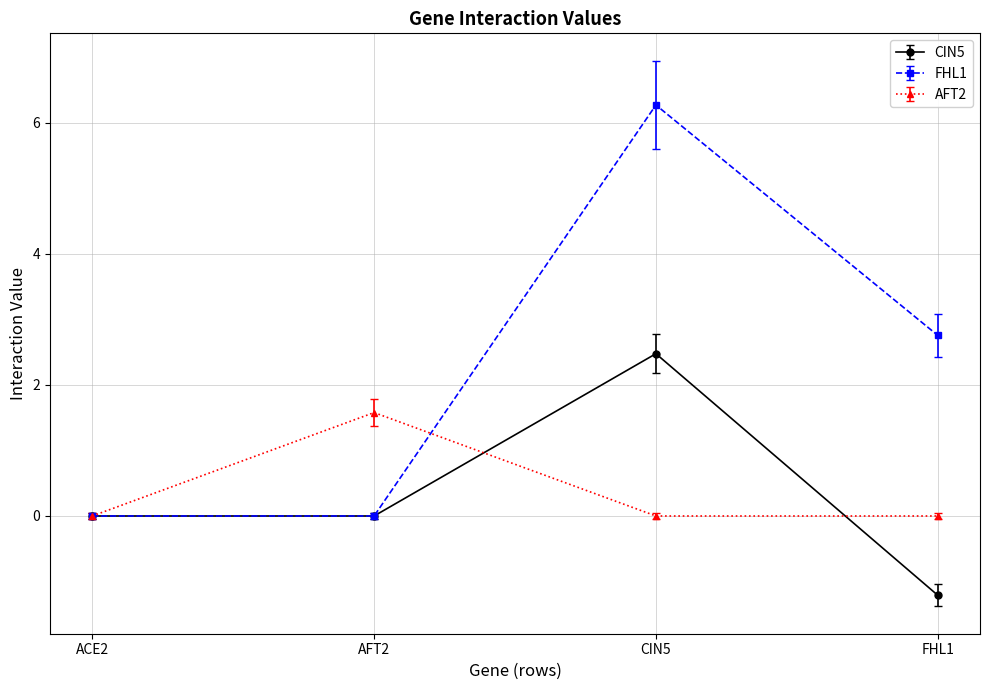

At FHL1, list the series in order from largest to smallest.

FHL1, AFT2, CIN5